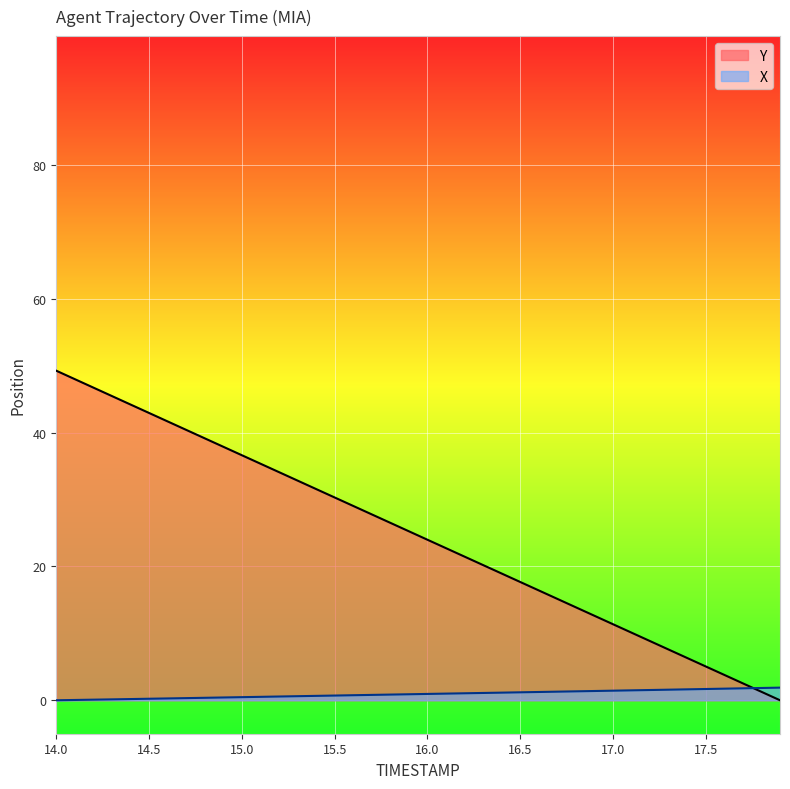

What is the difference between the X values at 17.5 and 16.7?

0.4